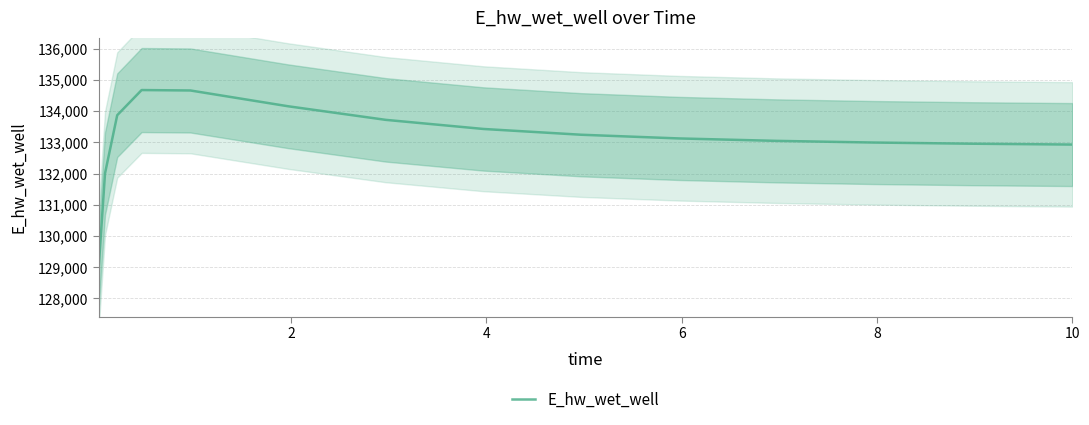

Reading left to right, what are all the values shown in this chart?

129088.0	132003.3	133869.1	134675.4	134661.6	134156.0	133720.6	133428.8	133243.8	133125.4	133047.2	132993.7	132956.2	132929.5	132928.9